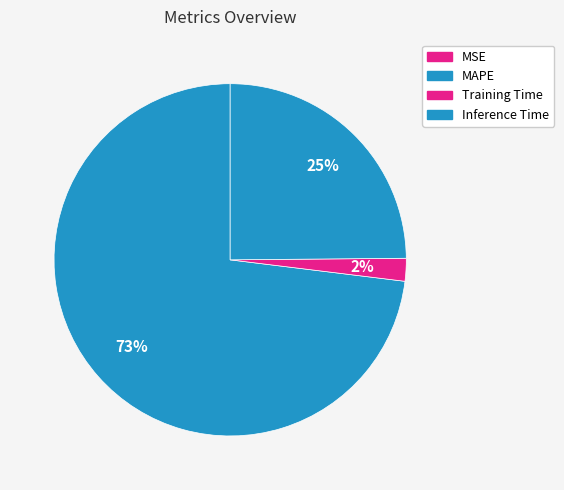

Which slice is the smallest?

MSE